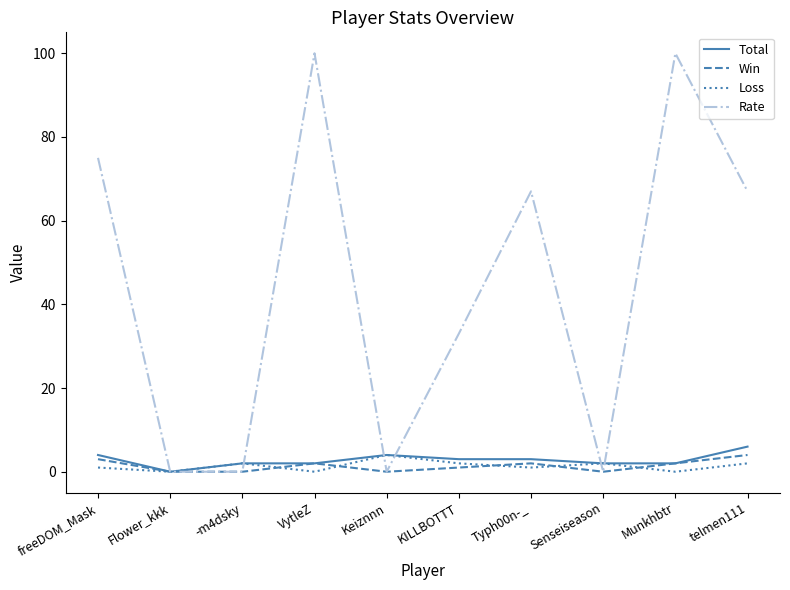

True or false: Rate has a value of 150 at VytleZ.

False